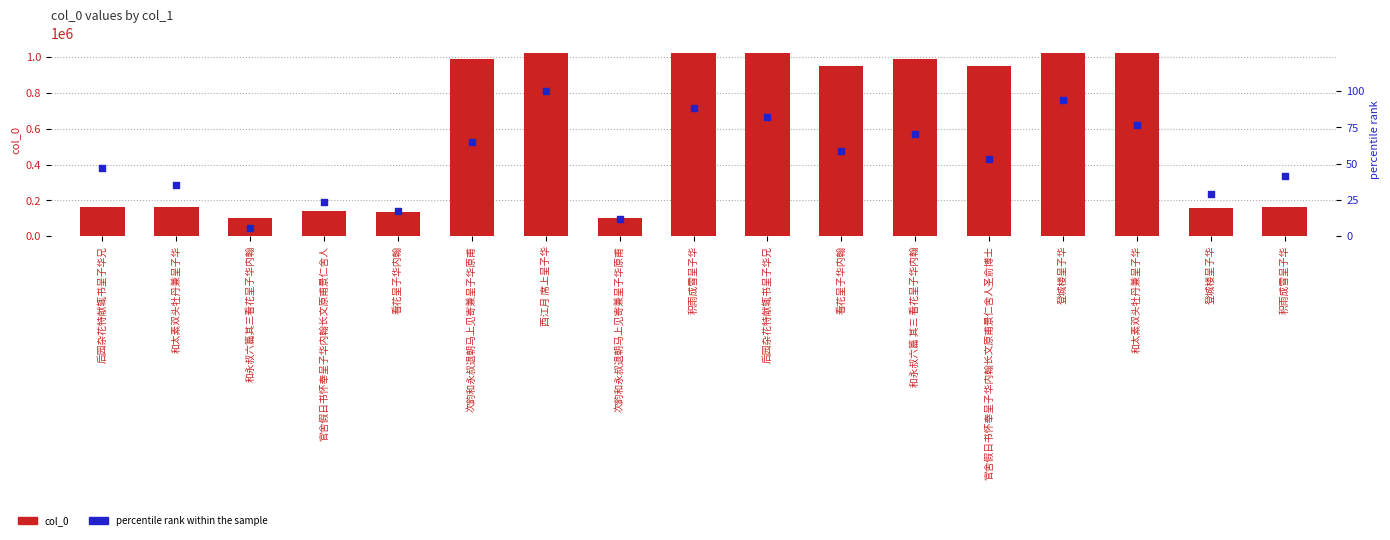

Is the value of percentile rank within the sample at 后园杂花特献辄书呈子华兄 greater than the value of col_0 at 官舍假日书怀奉呈子华内翰长文原甫景仁舍人圣俞博士?

No